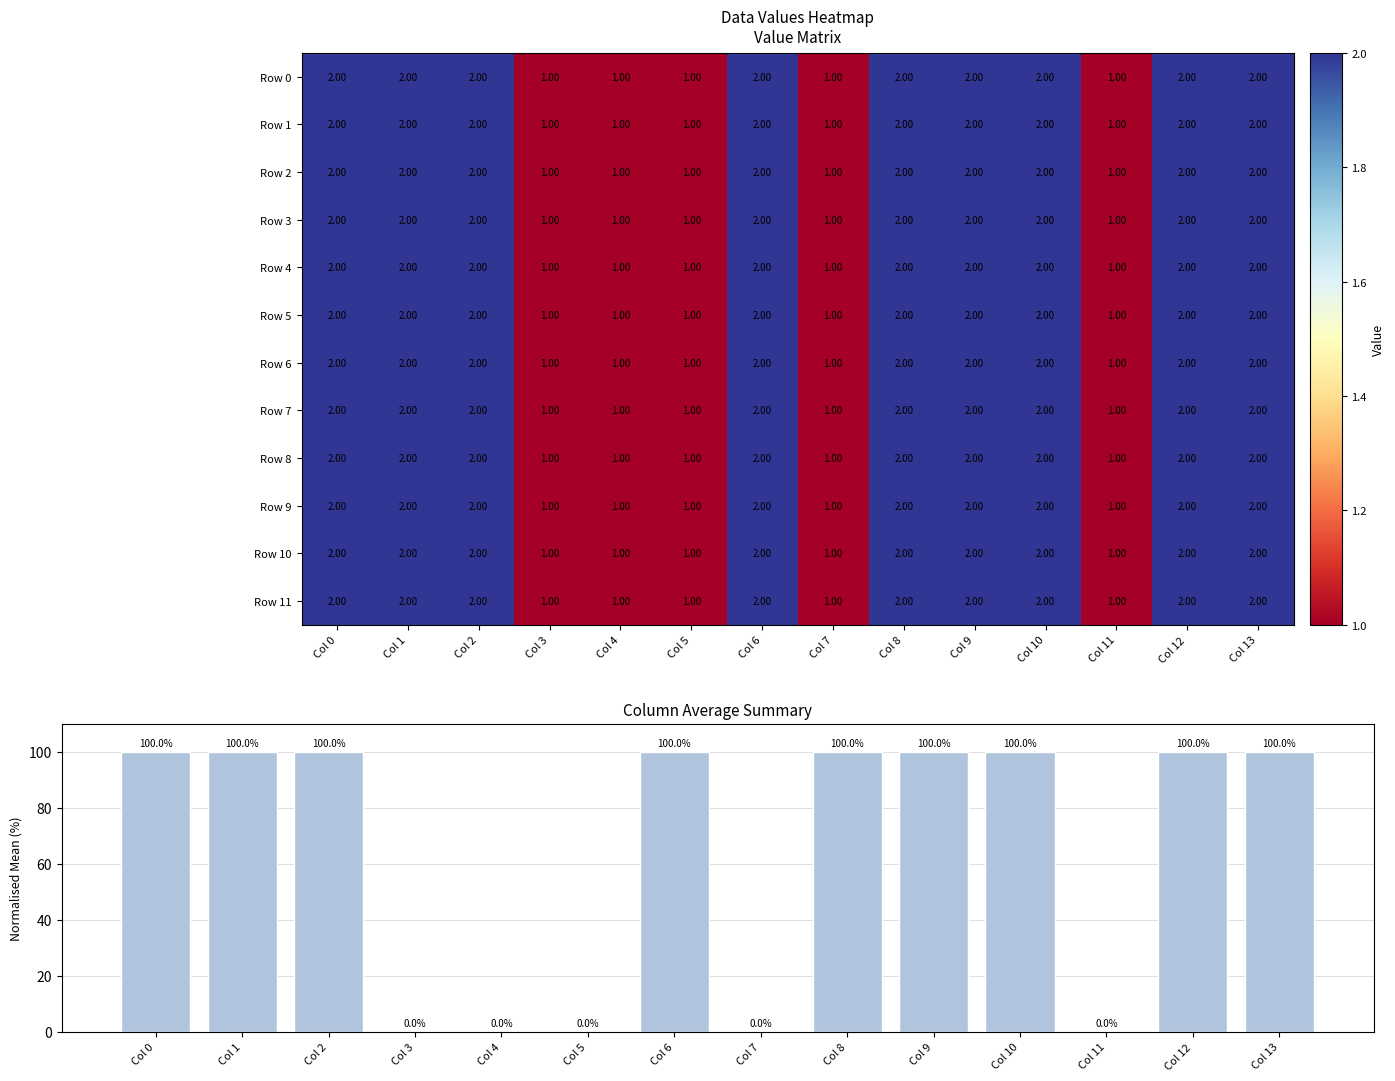

What is the sum of the Row 8 values at Col 10 and Col 1?

4